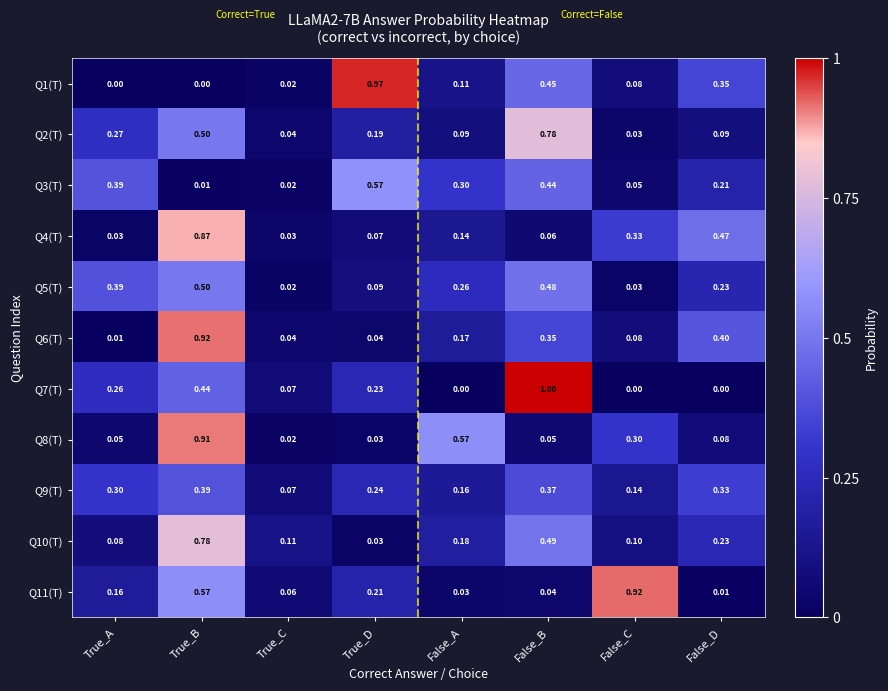

What is the spread (max minus min) of values at True_A?

0.4